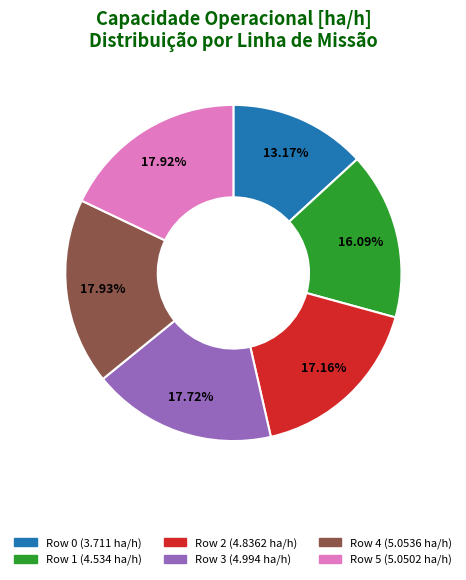

Is the sum of Row 0 and Row 5 greater than half?

No